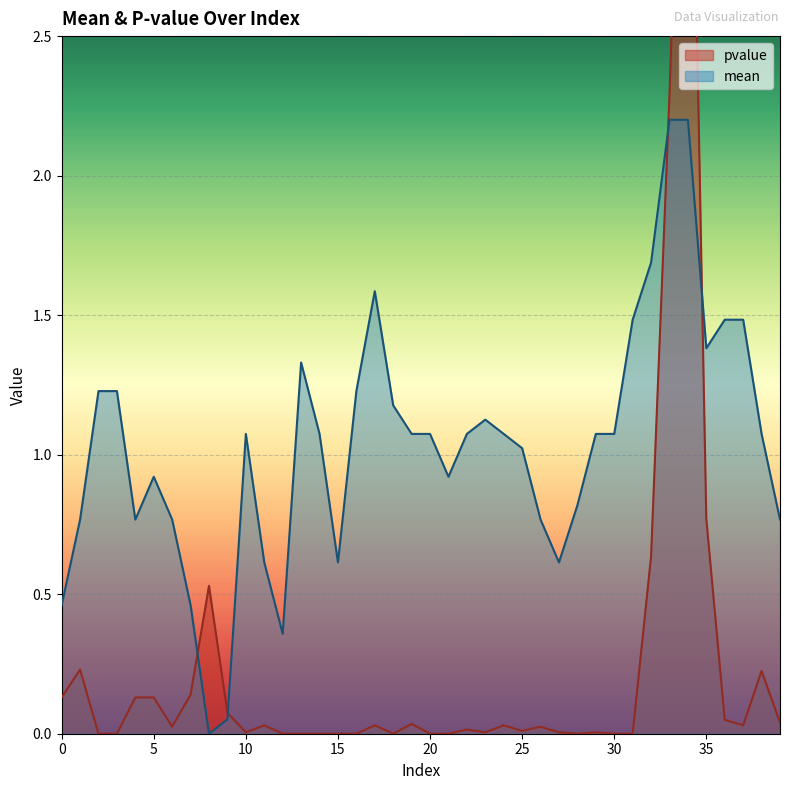

True or false: pvalue has a value of 0.1 at 5.

False